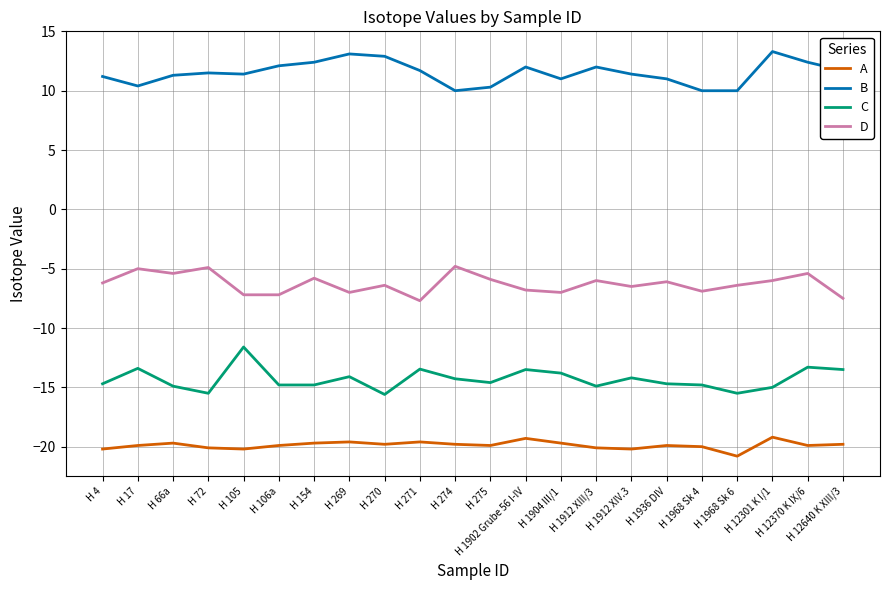

Which series changed the most between H 1912 XIV.3 and H 1968 Sk 6?

B